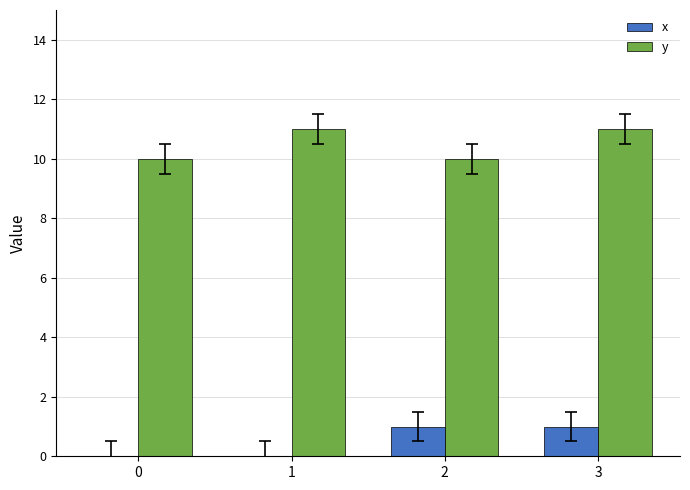

What is the sum of the y values at 2 and 3?

21